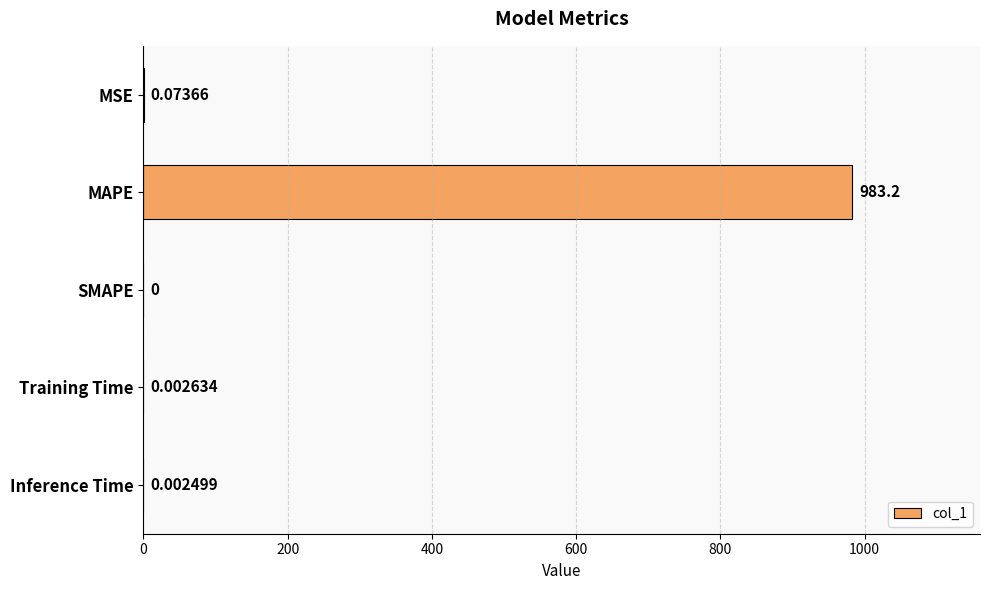

What is the sum of all values?

983.3